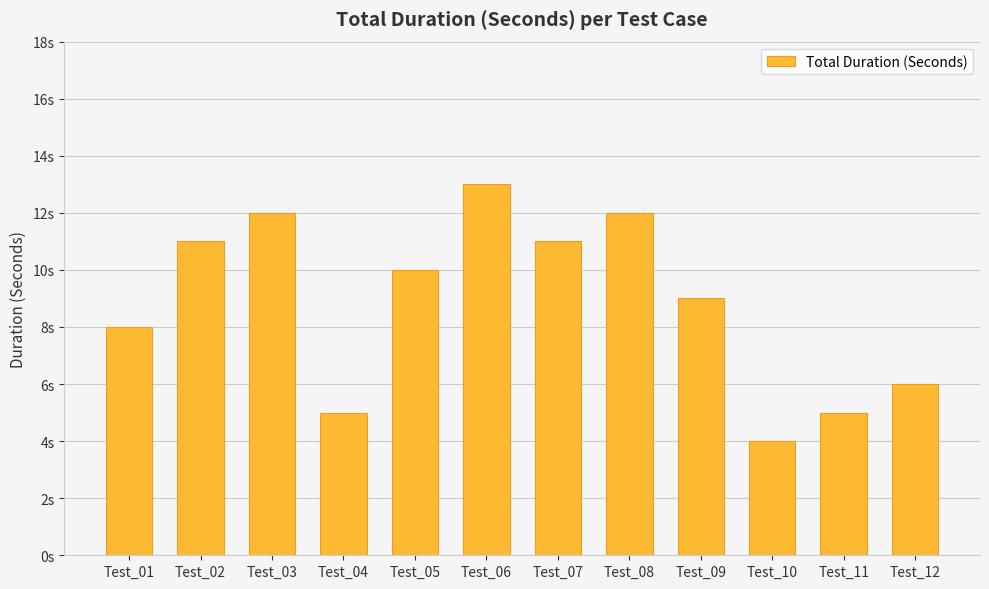

What is the average value?

9